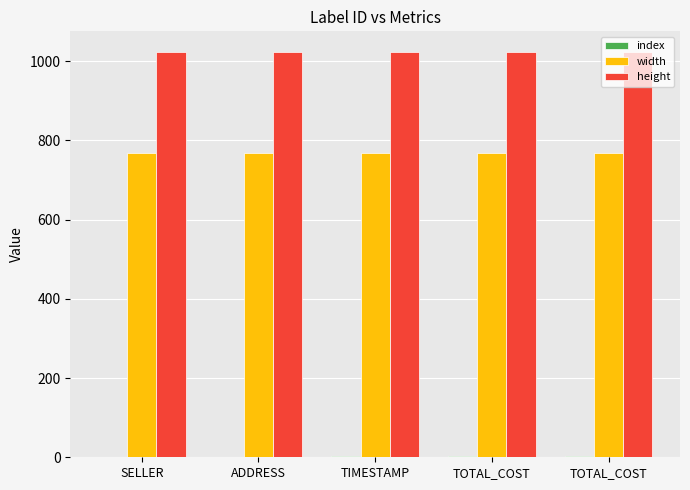

Are the bars grouped side by side (vs. stacked)?

Yes